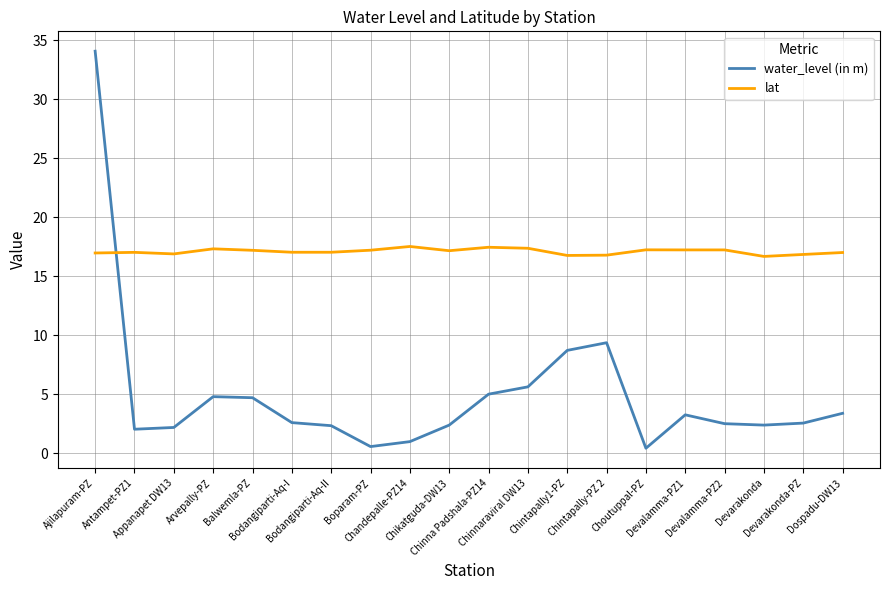

What is the difference between the second highest and second lowest values in the lat series?

0.7